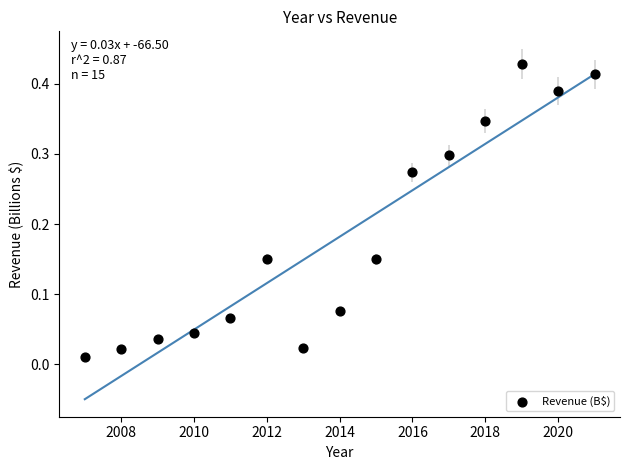

What is the range of X values (max minus min)?

14.0